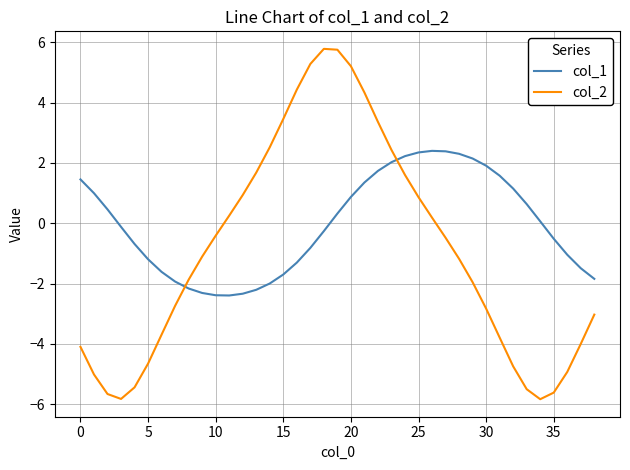

How many values in the col_2 series are below -1?

21